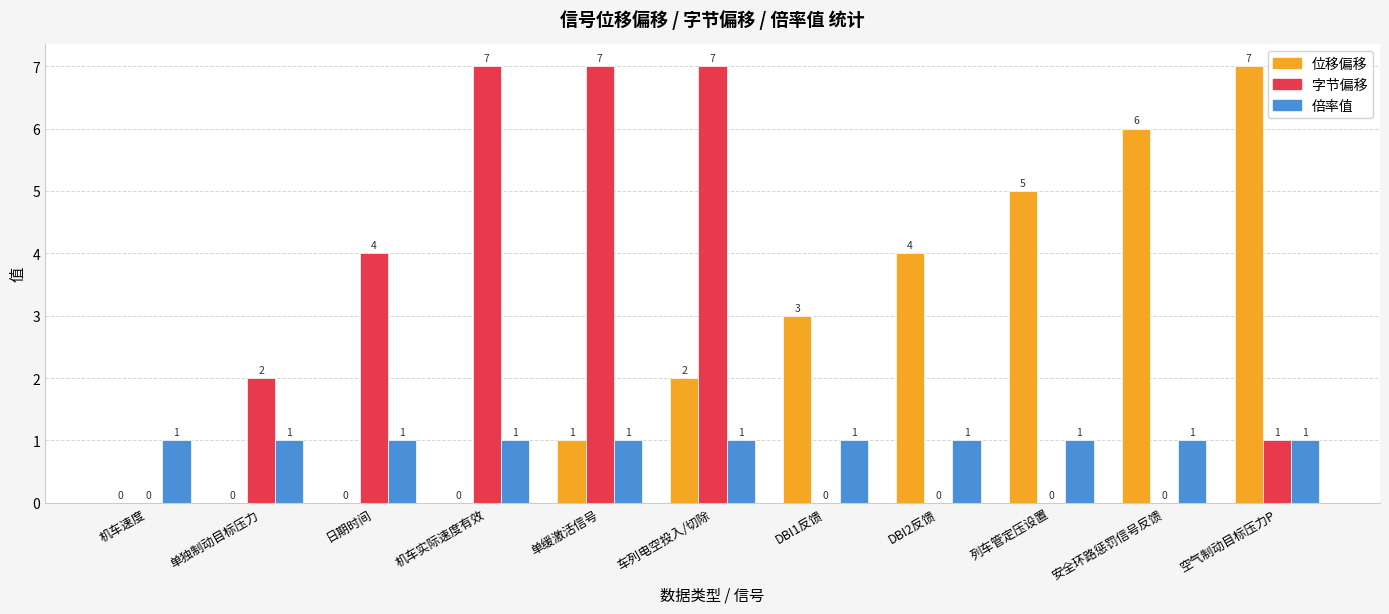

What is the sum of all 位移偏移 values?

28